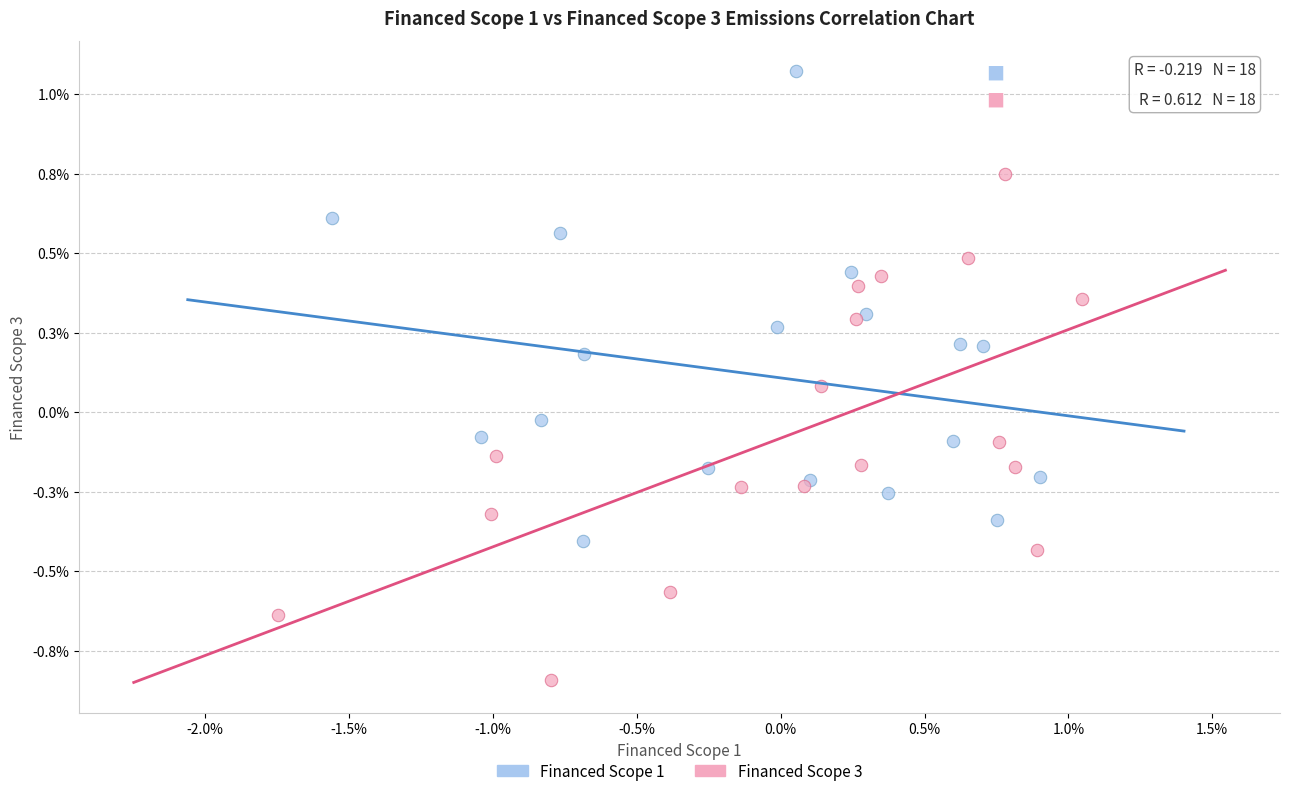

What are all the series names shown in the legend?

Financed Scope 1, Financed Scope 3